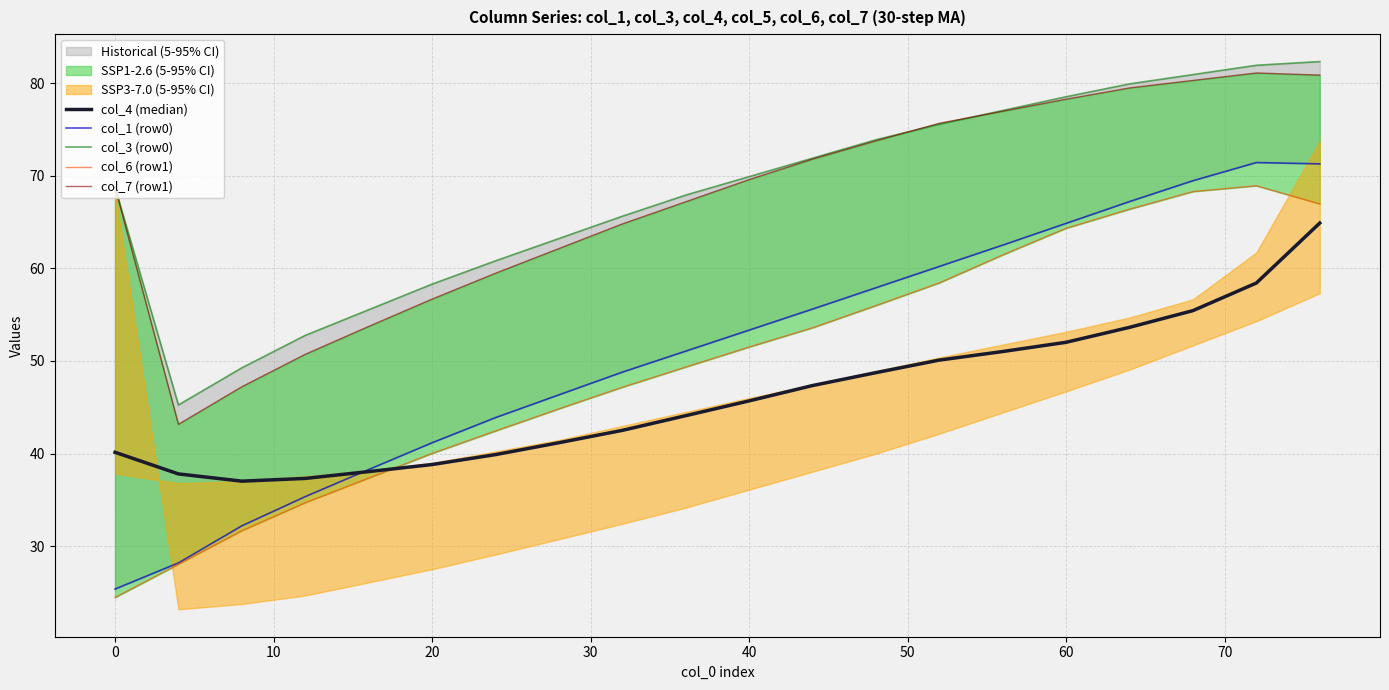

How many categories are shown in the chart?

20